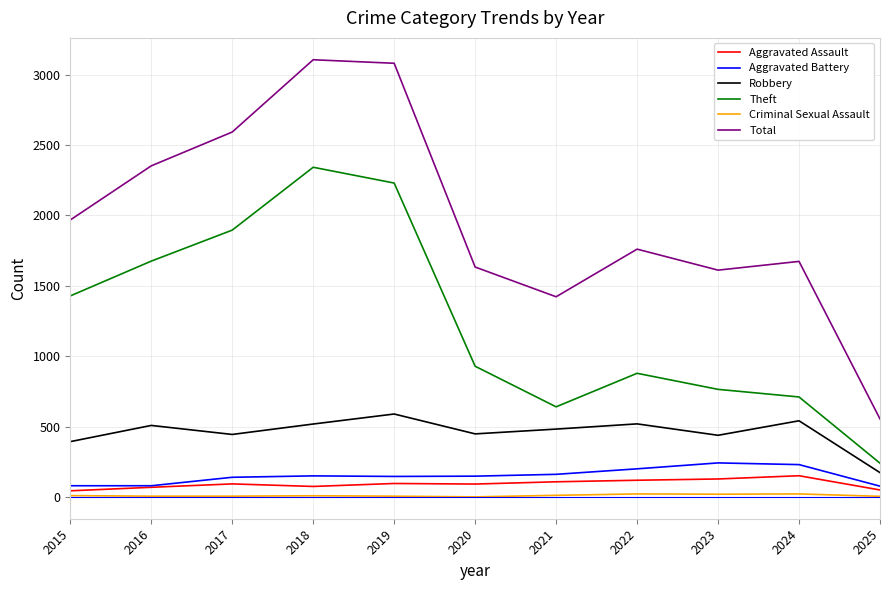

Which series has the widest spread of values?

Total